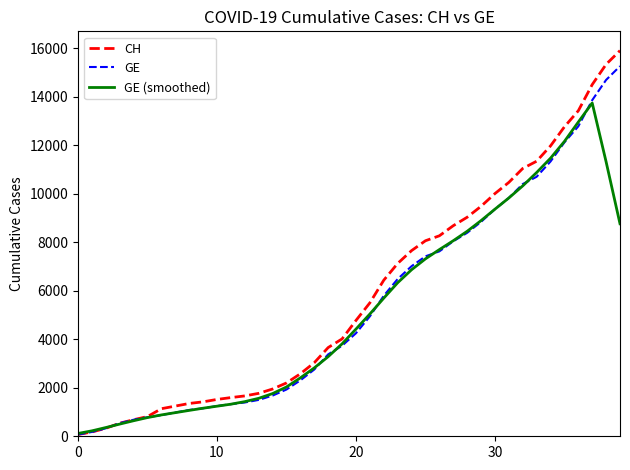

What is the highest value of the CH series?

15900.0